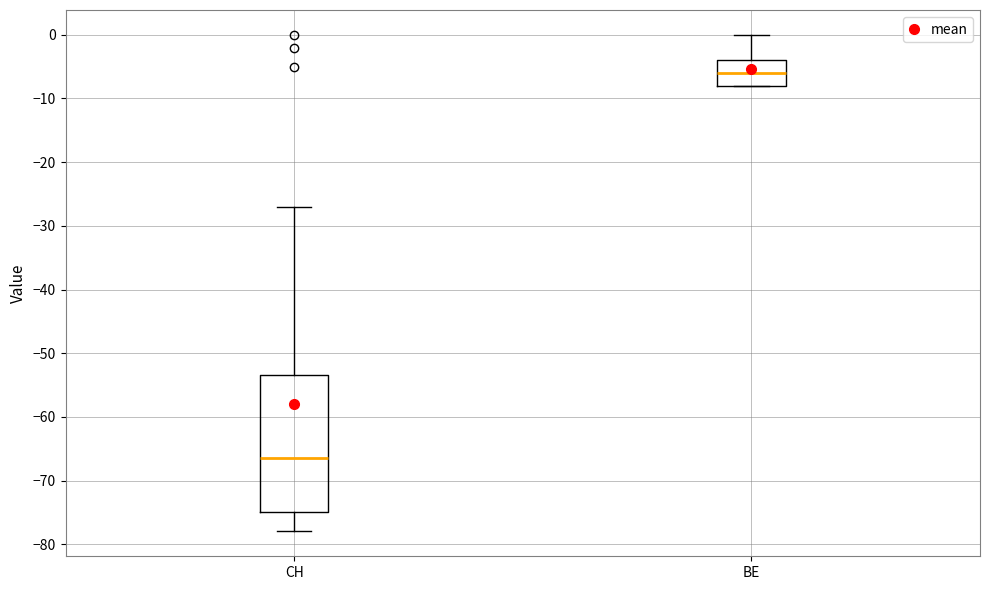

Reading left to right, read every box against the y-axis: the position of its median line, the range the box covers, and the ends of its whiskers. The values are not printed on the chart, so give them approximately, as read against the axis.

CH: median -66, box -75 to -53, whiskers -78 to -27
BE: median -6, box -8 to -4, whiskers -8 to 0